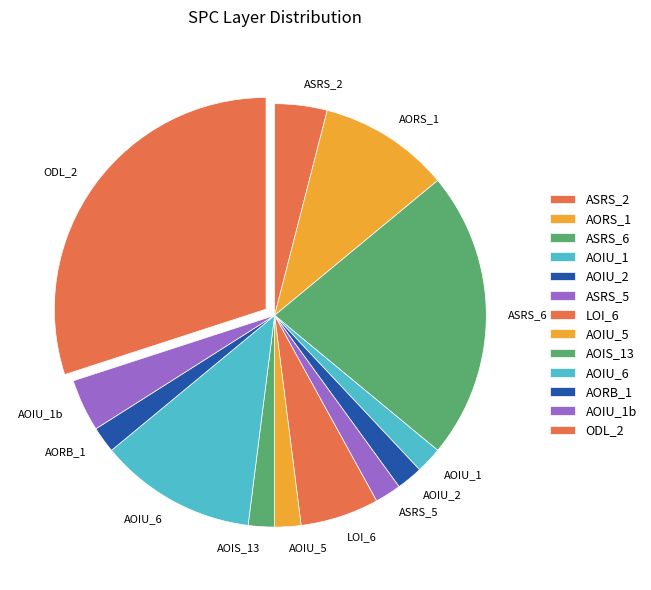

Approximately how many times larger is the value at AOIU_1 compared to AORB_1?

1.0